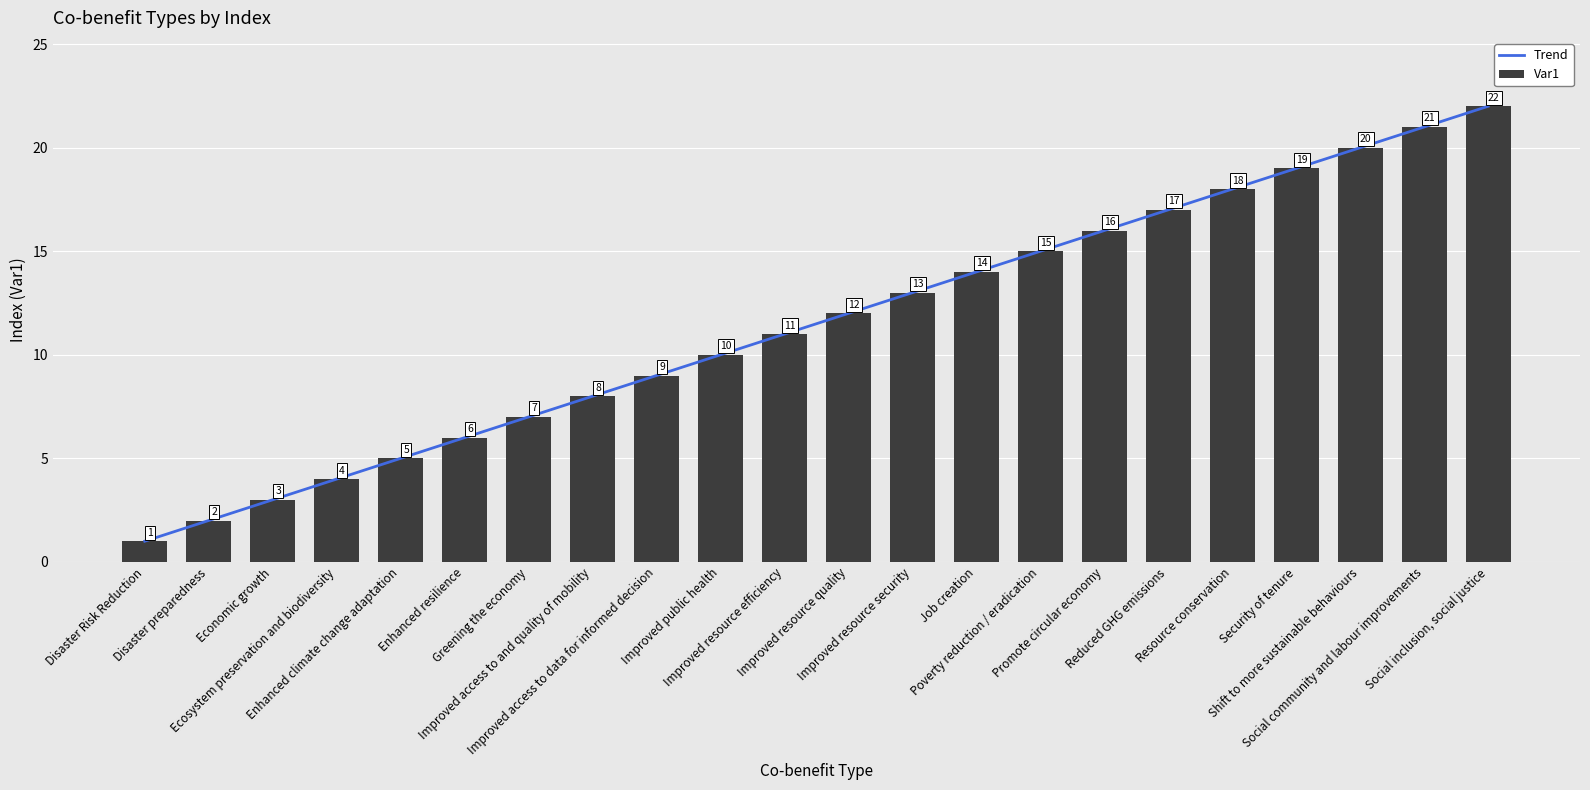

Is it true that Var1 equals 12.0 at Improved resource quality?

True